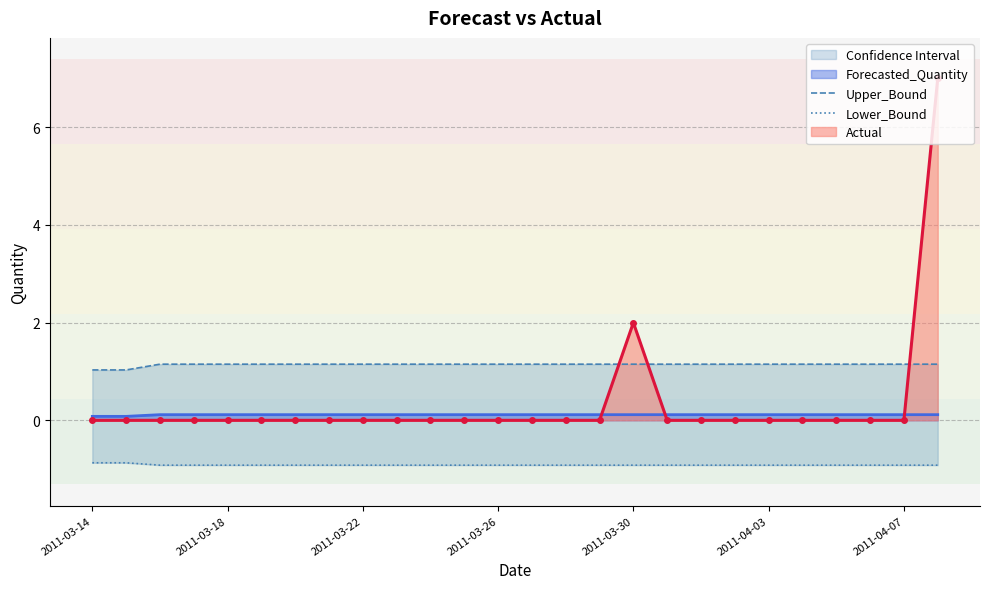

At which label is Actual closest to 3?

2011-03-30